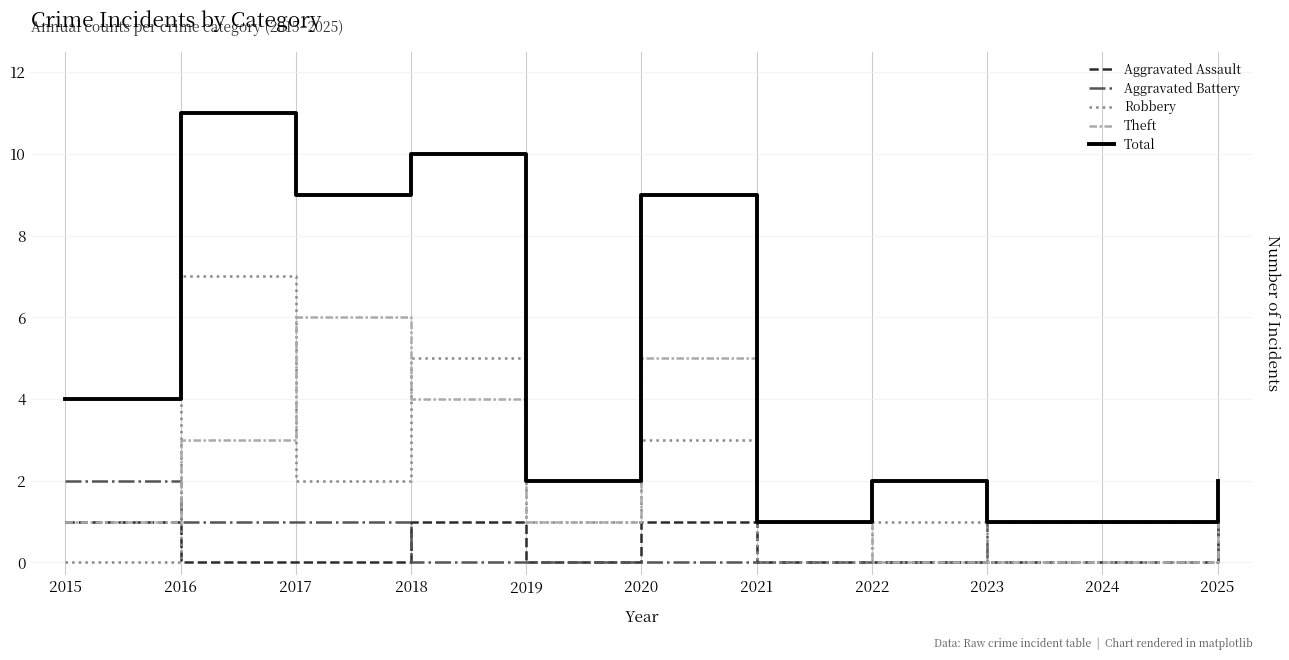

At which category does Robbery reach its first local valley?

2017